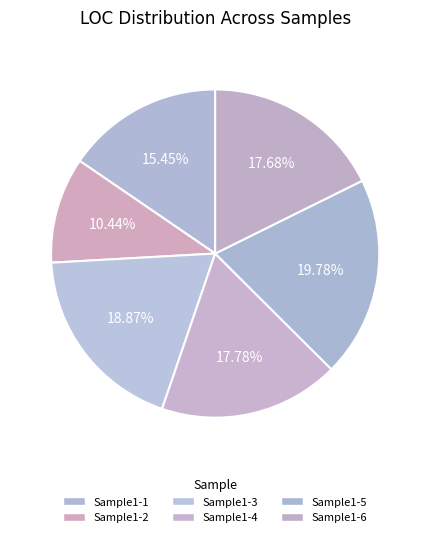

Does Sample1-2 account for over 50% of the chart?

No